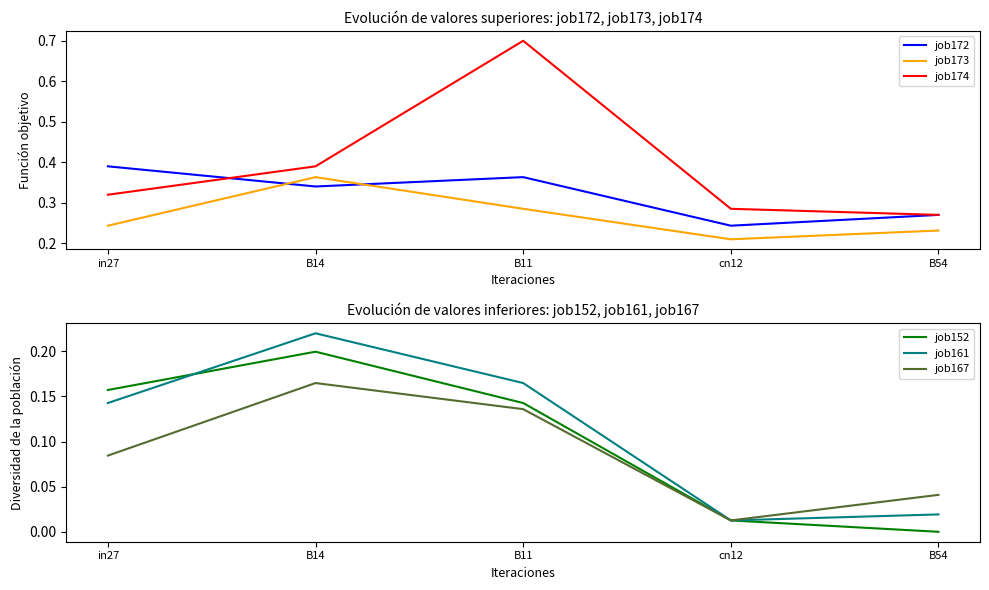

Is it true that job161 equals 0.0 at cn12?

True